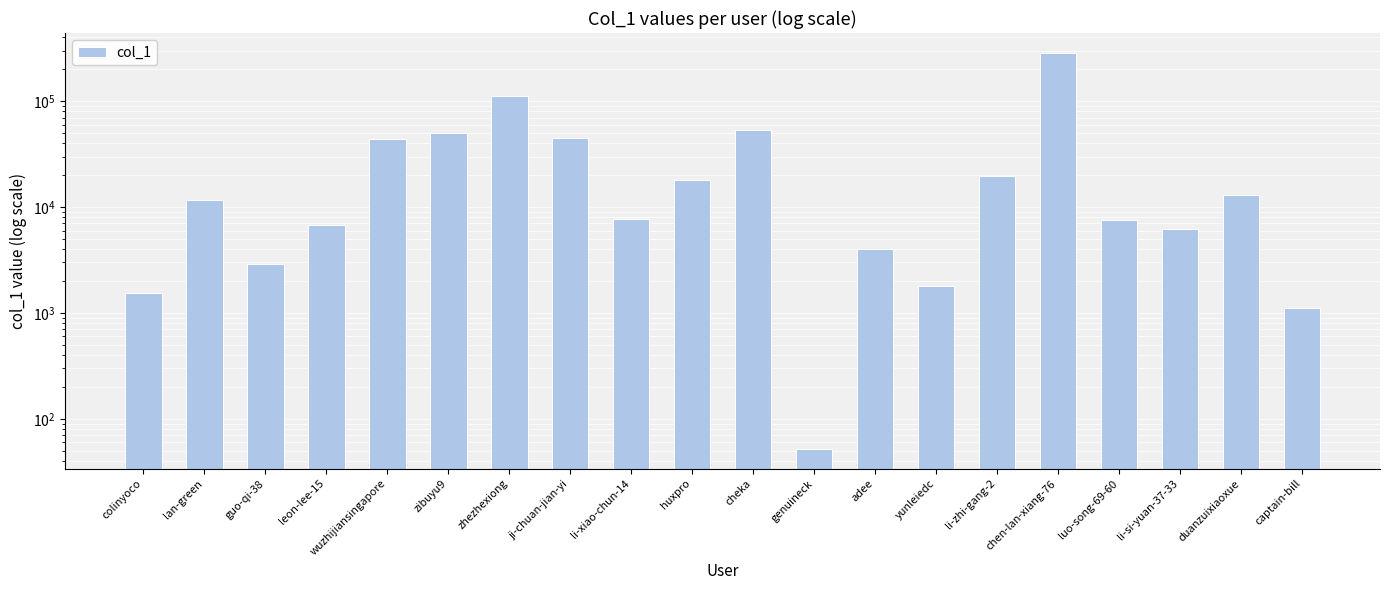

Read the value at duanzuixiaoxue, to the nearest 50.

12950